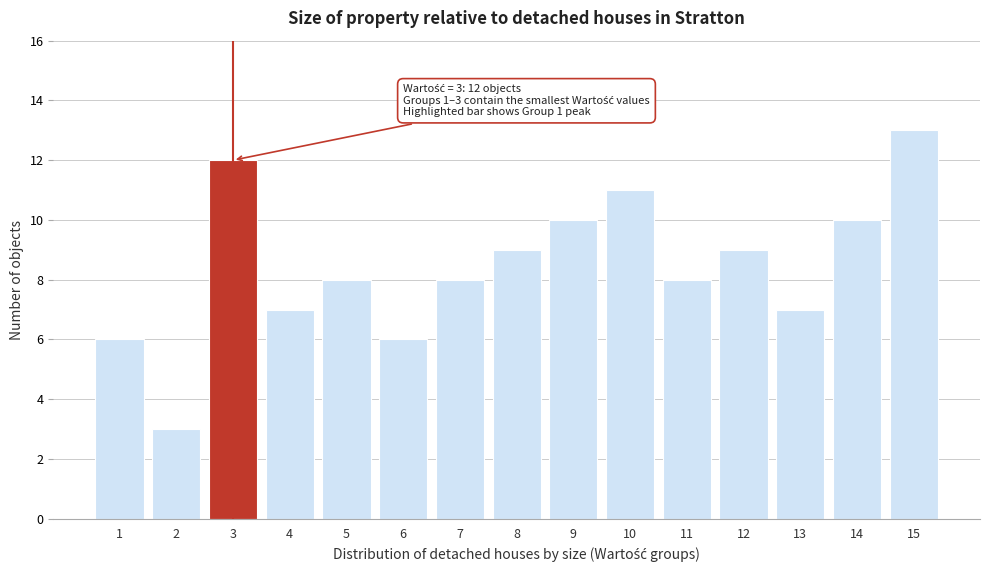

Reading right to left, what are all the values shown in this chart?

13	10	7	9	8	11	10	9	8	6	8	7	12	3	6